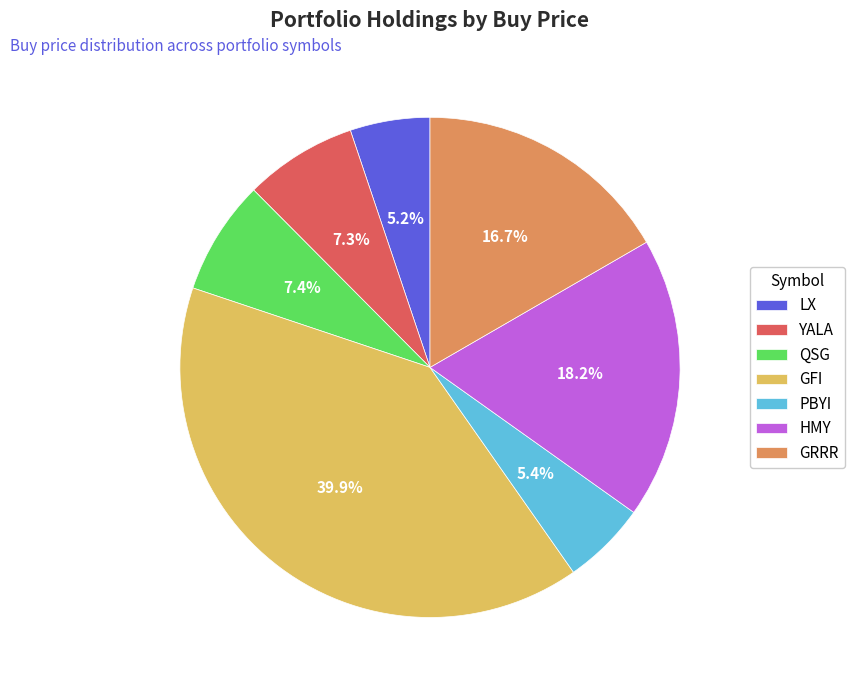

To the nearest percent, what percentage of the pie is PBYI?

5%